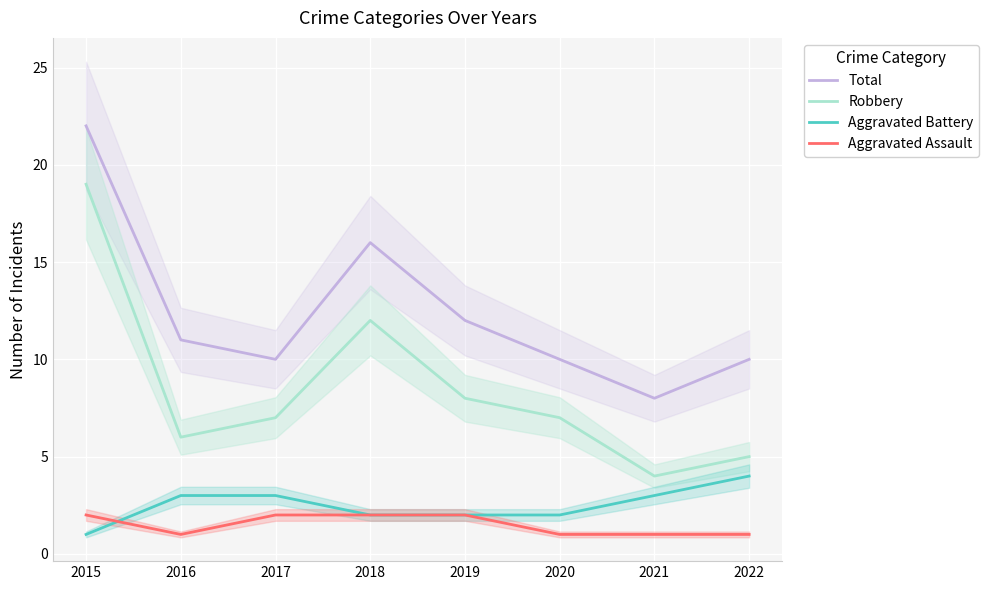

How many categories are shown in the chart?

8